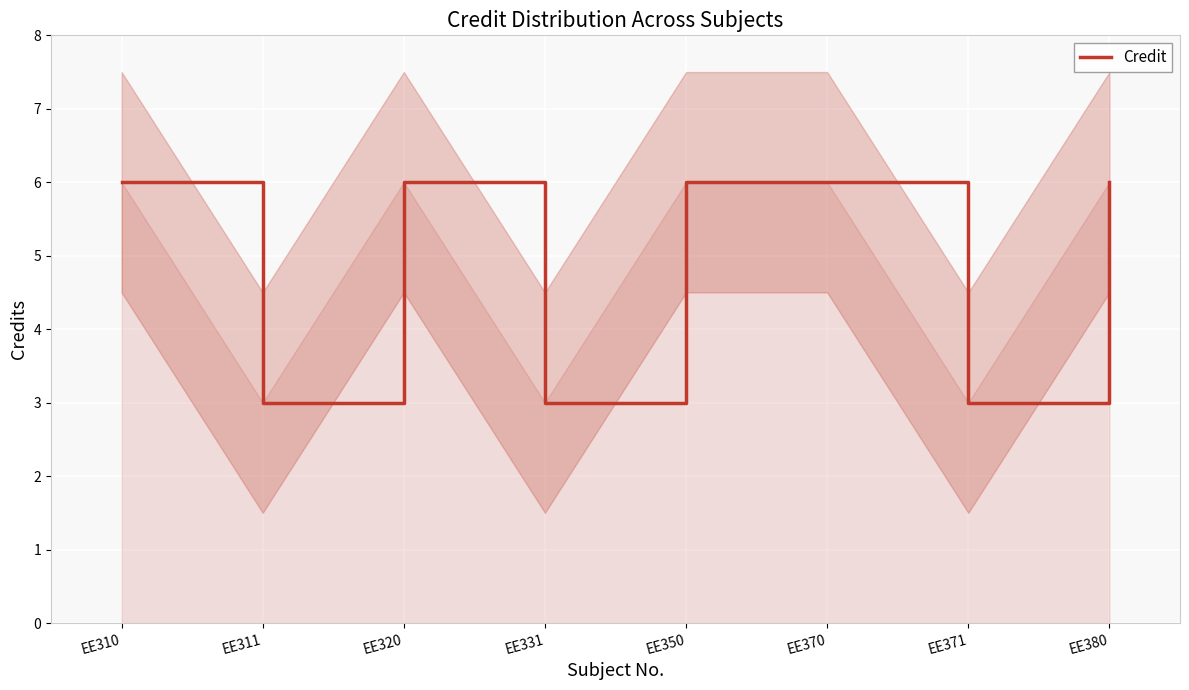

Rank the categories by value from lowest to highest.

EE311, EE331, EE371, EE310, EE320, EE350, EE370, EE380